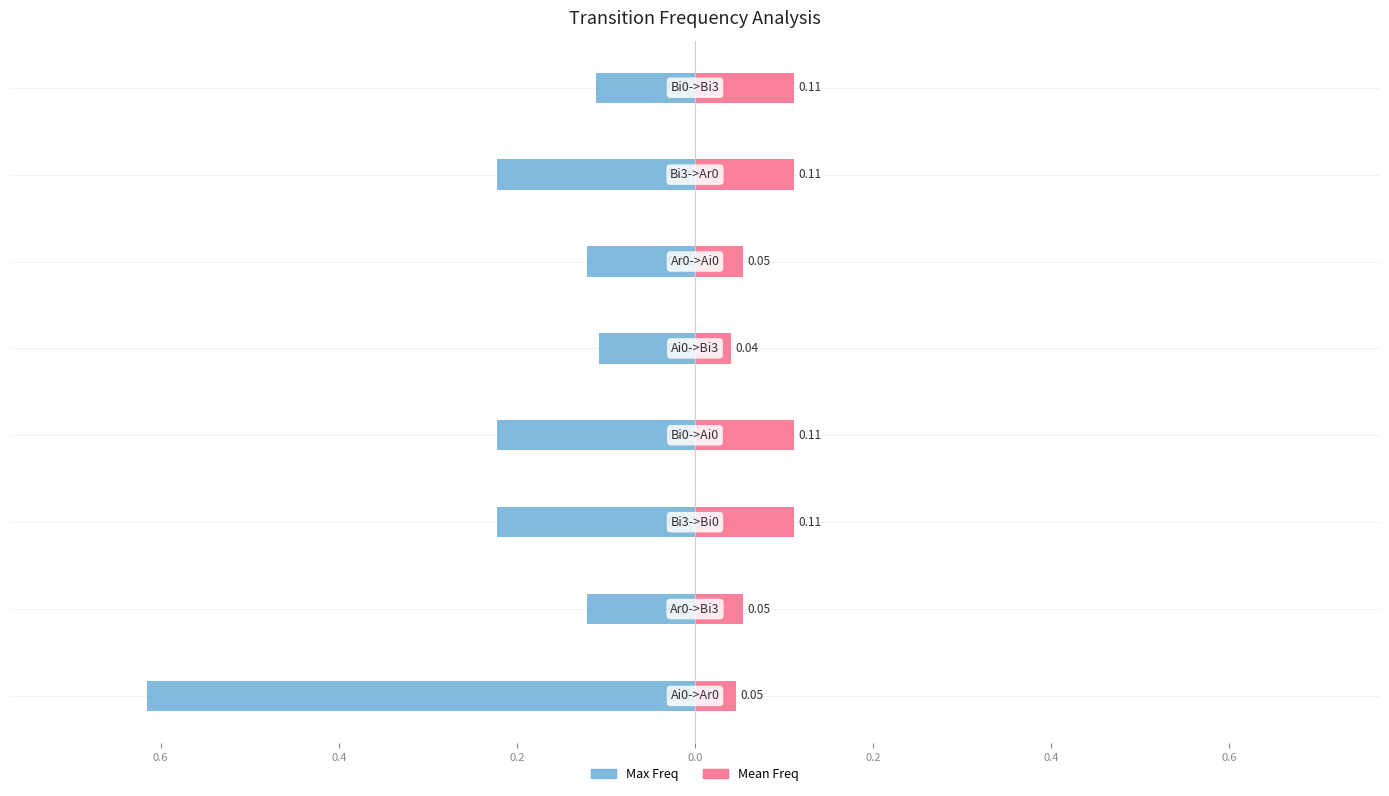

What is the difference between the maximum and minimum values in the Max Freq series?

0.5